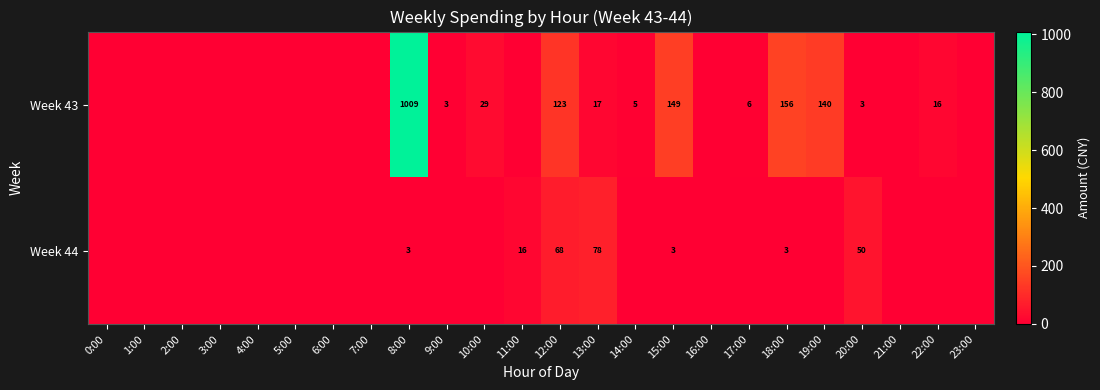

The value of Week 43 at 17:00 is 11. True or false?

False